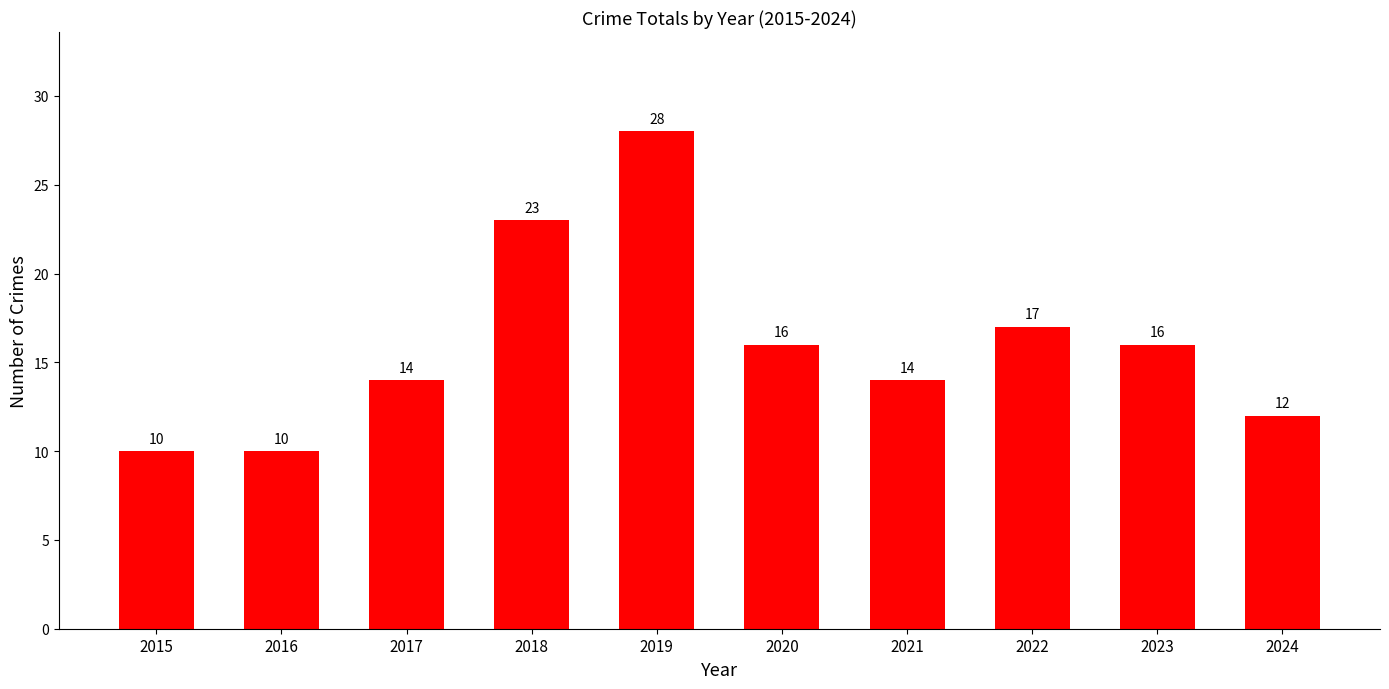

Is it true that the value at 2024 is 12?

True